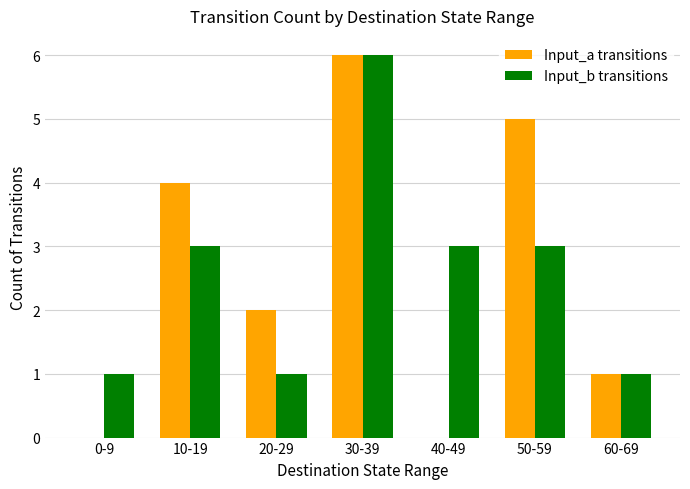

Are the bars grouped side by side (vs. stacked)?

Yes